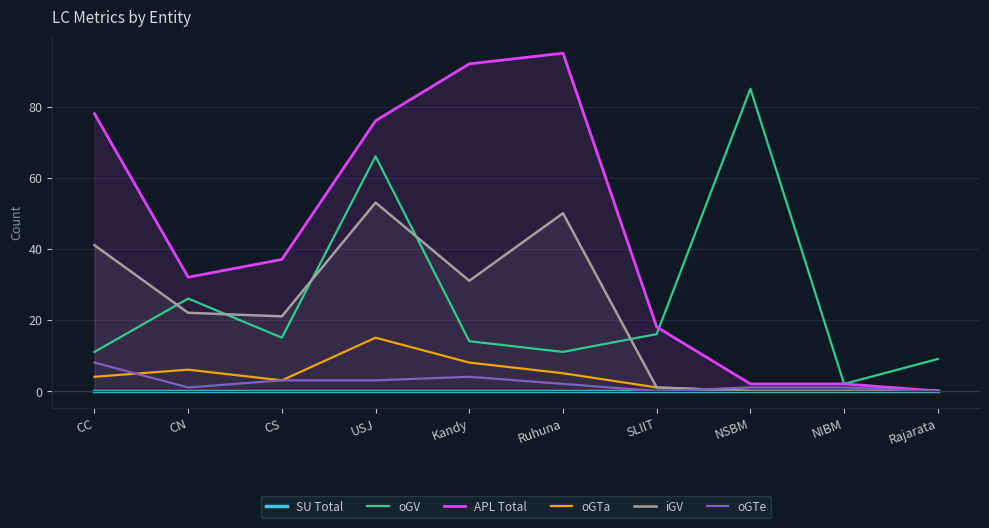

What is the difference between the highest and lowest values at CN?

32